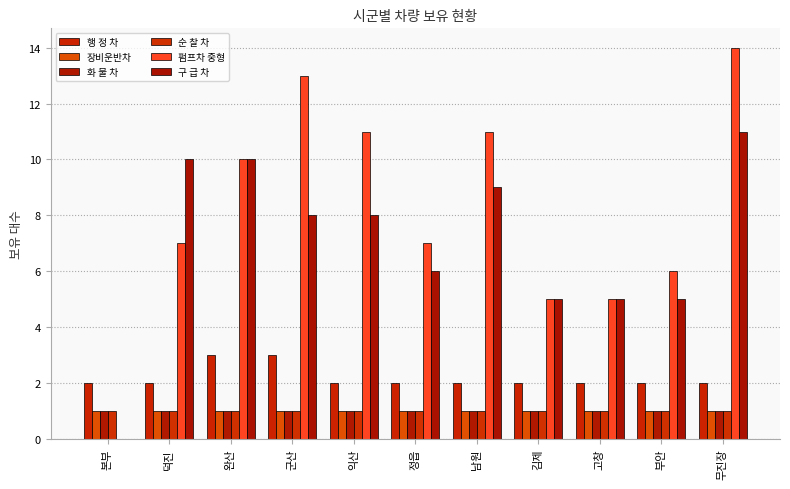

What position from the right is 남원?

5